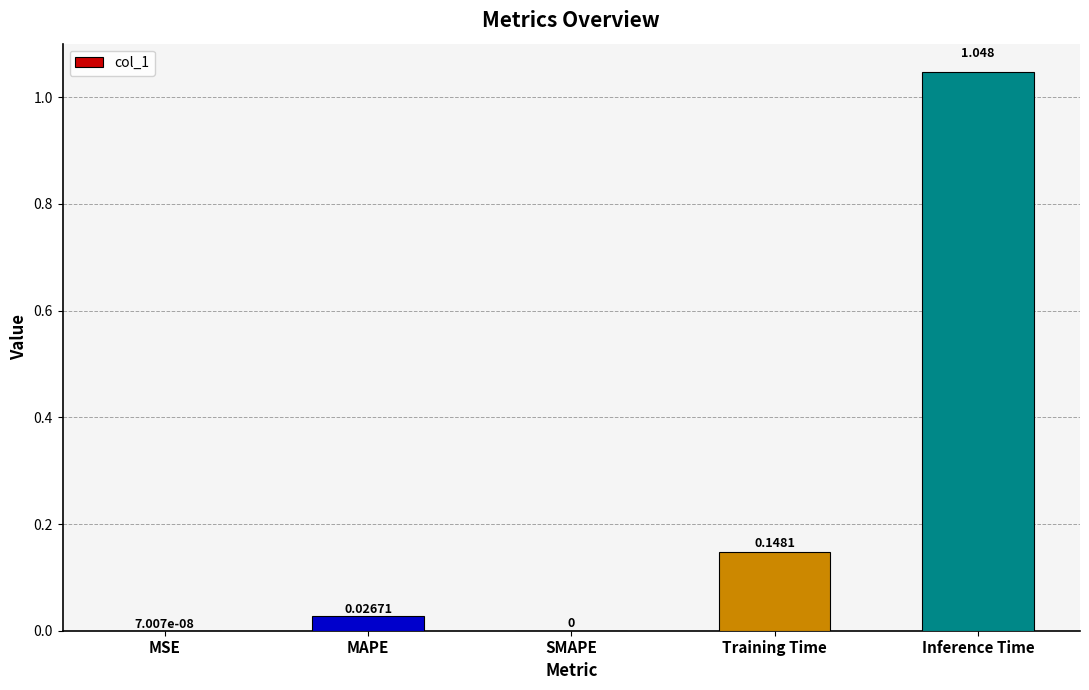

At which category does the chart reach its peak across all series?

Inference Time